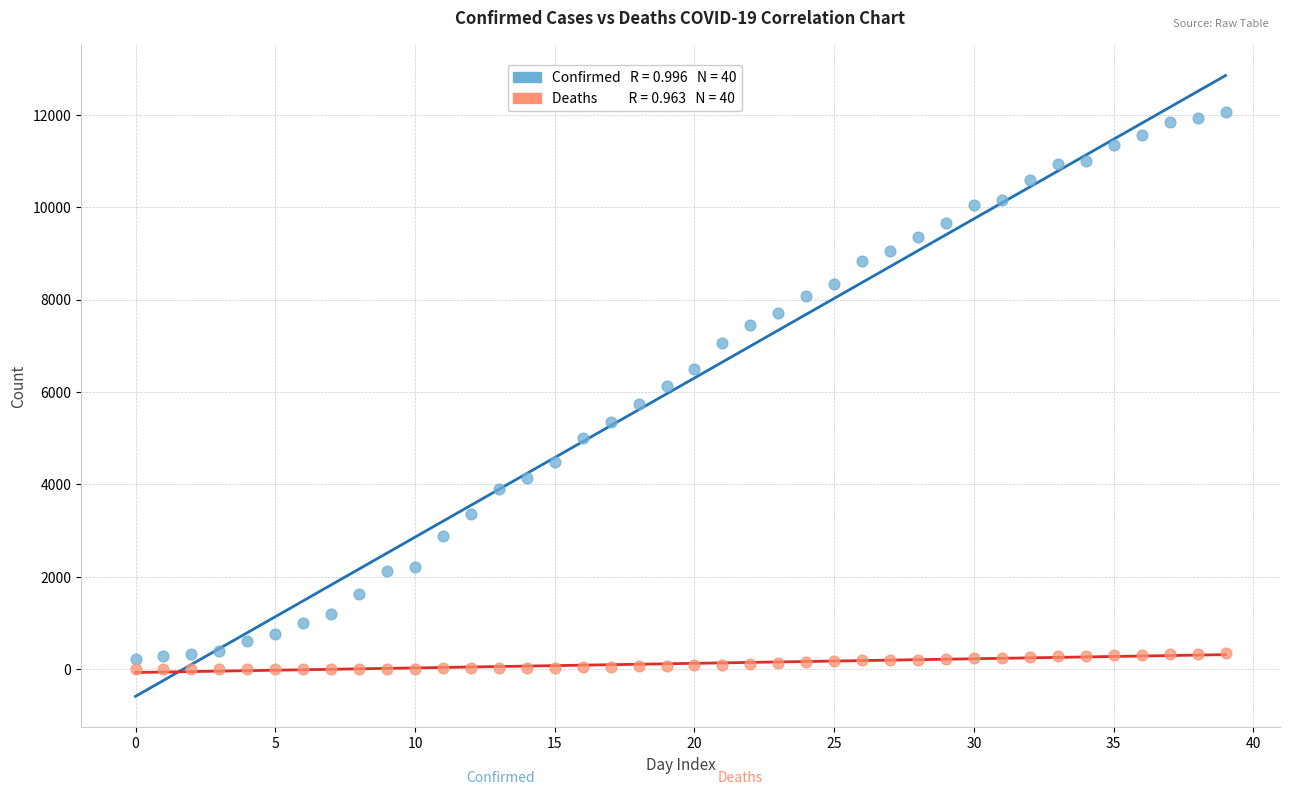

Across all data points, what is the range of Y values (max minus min)?

12063